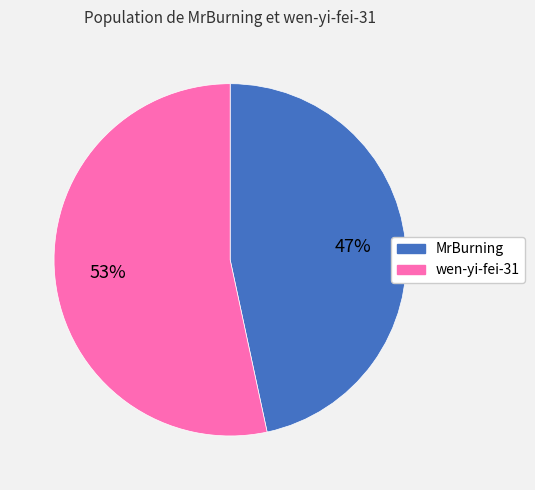

Is there a majority slice in this chart?

Yes